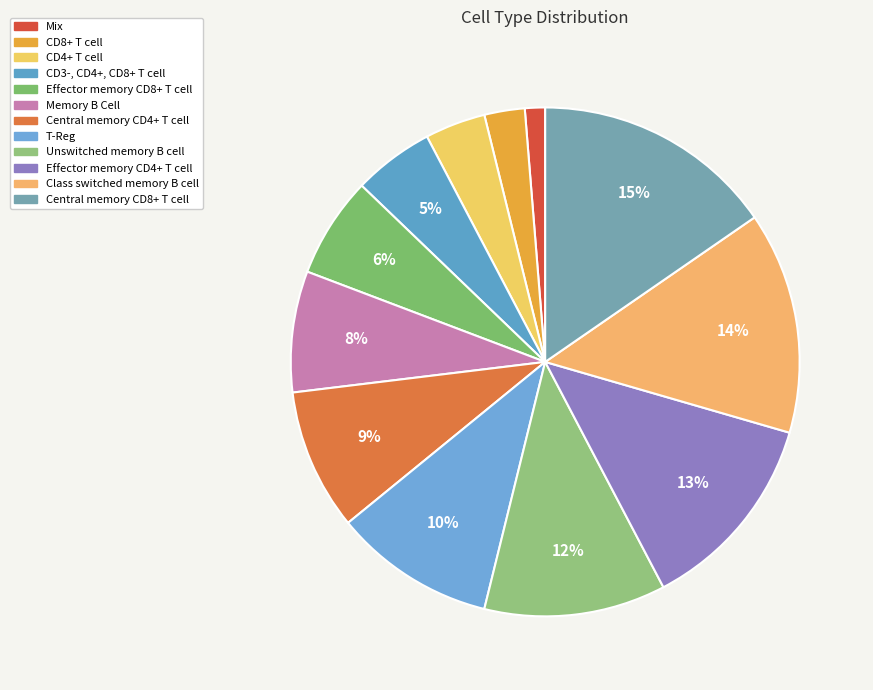

True or false: Mix accounts for 1% of the total.

True